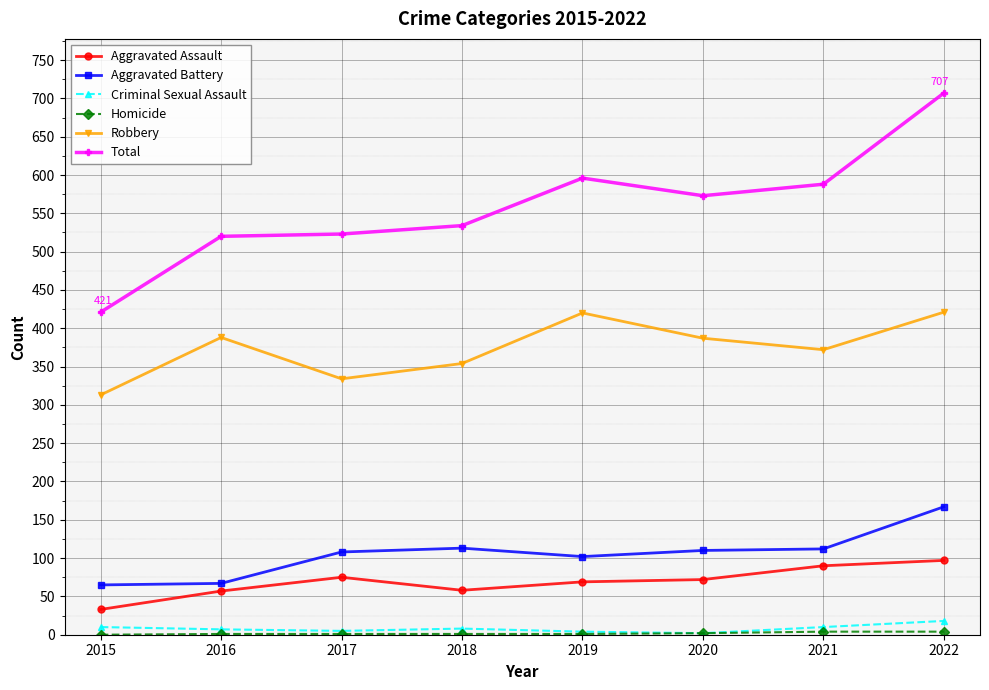

True or false: Criminal Sexual Assault has a value of 18 at 2022.

True